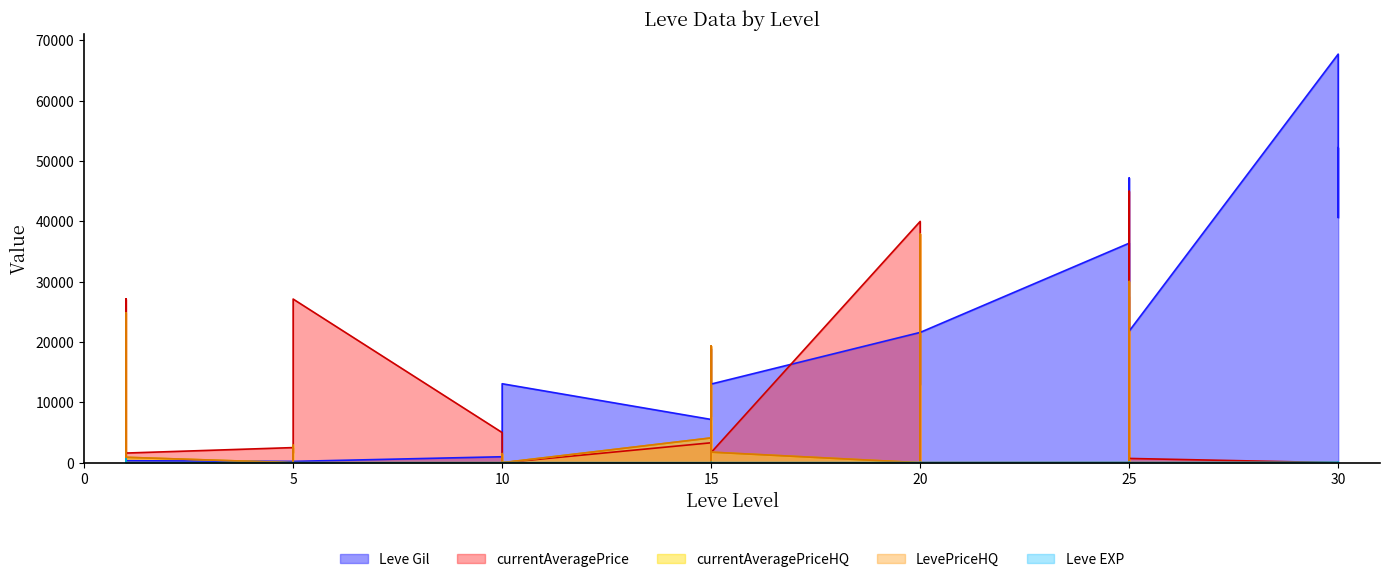

Where do Leve EXP and Leve Gil first cross each other?

1 and 1